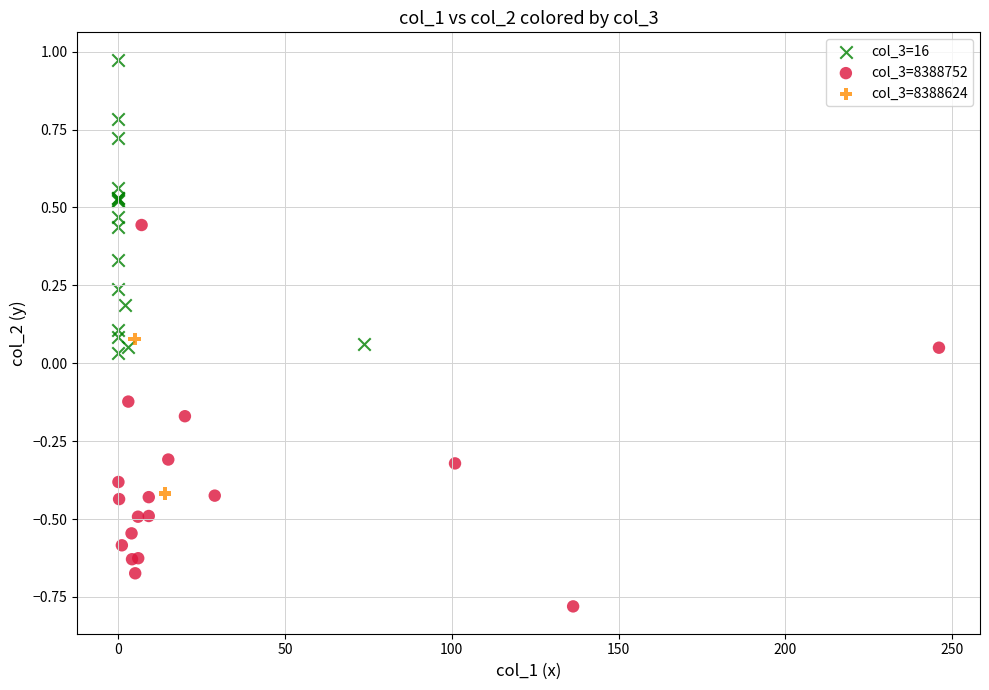

Which series reaches the maximum Y coordinate?

col_3=16